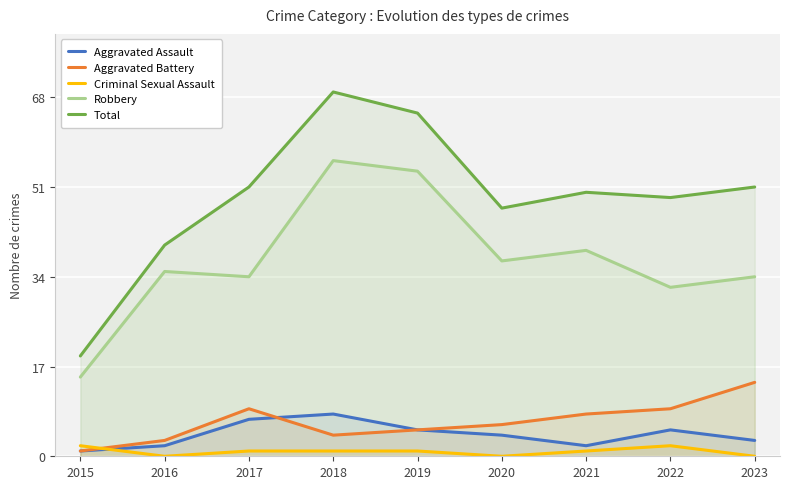

What is the sum of the Aggravated Assault values at 2017 and 2016?

9